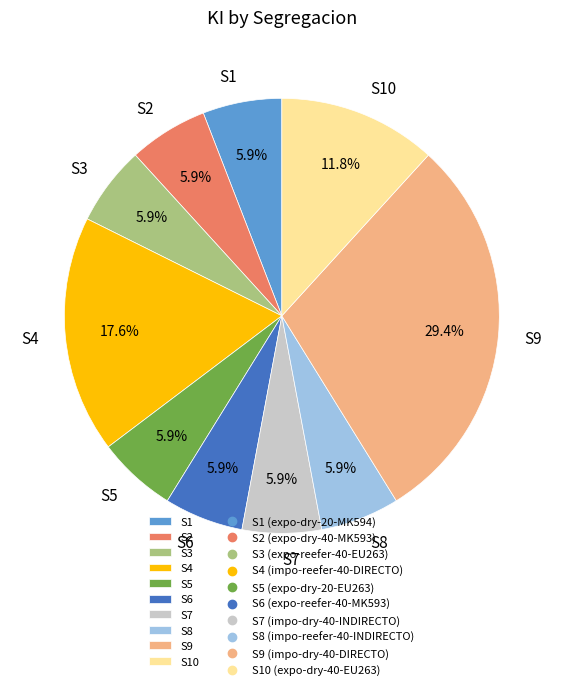

Is the sum of S10 and S8 greater than half?

No